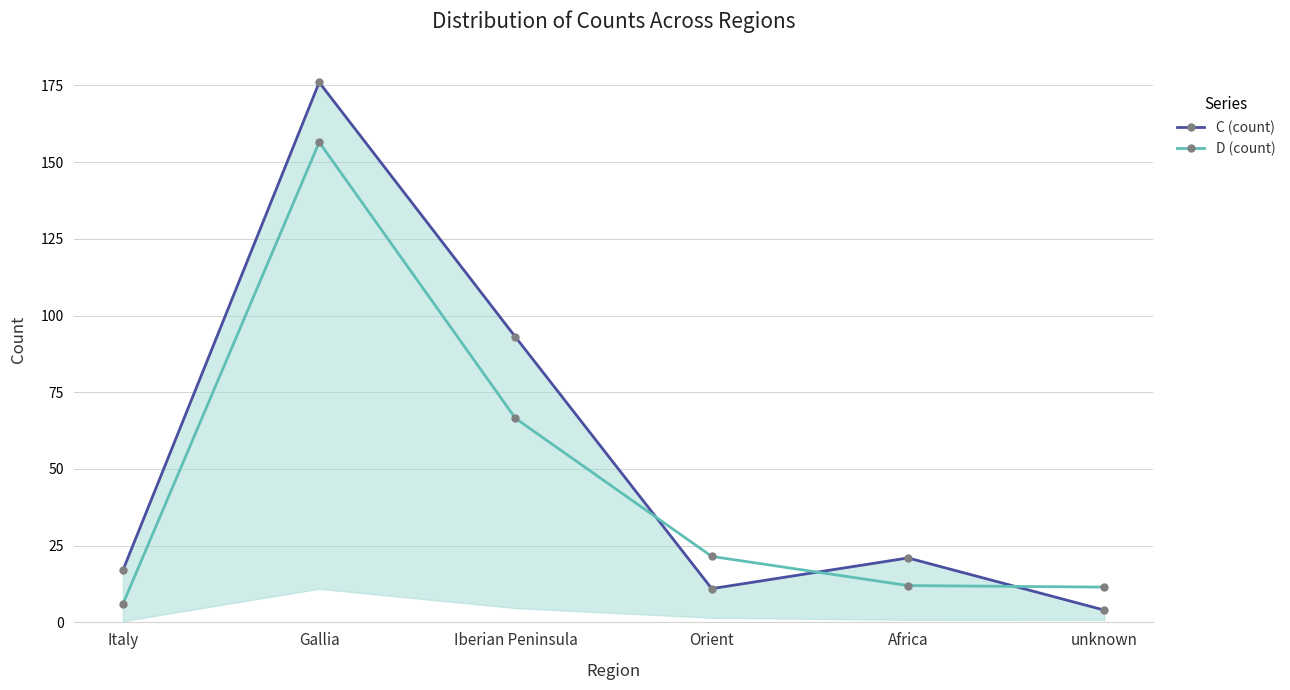

Which category has the highest value in the C (count) series?

Gallia